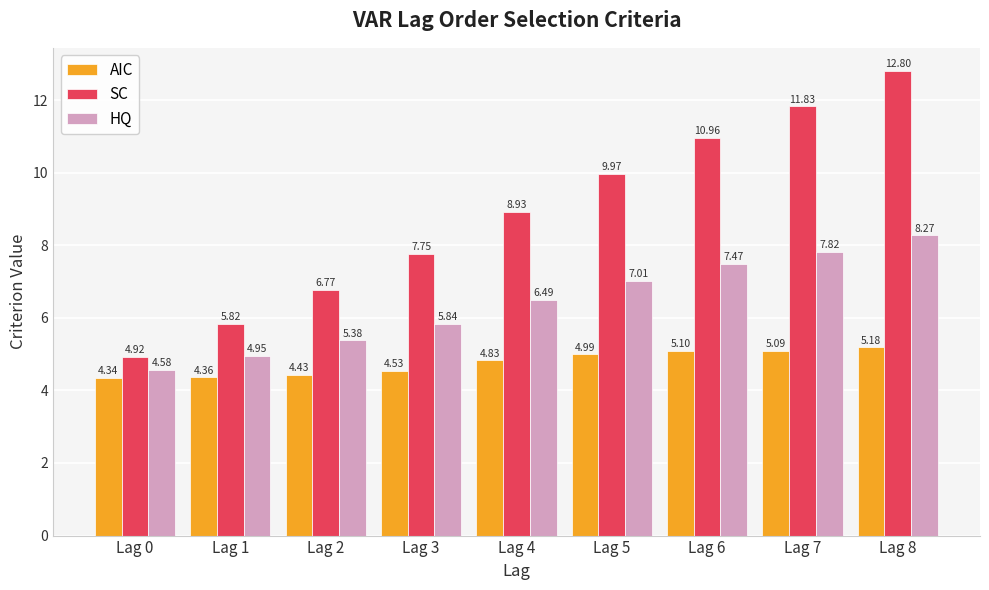

What is the difference between the maximum and minimum values in the SC series?

7.9